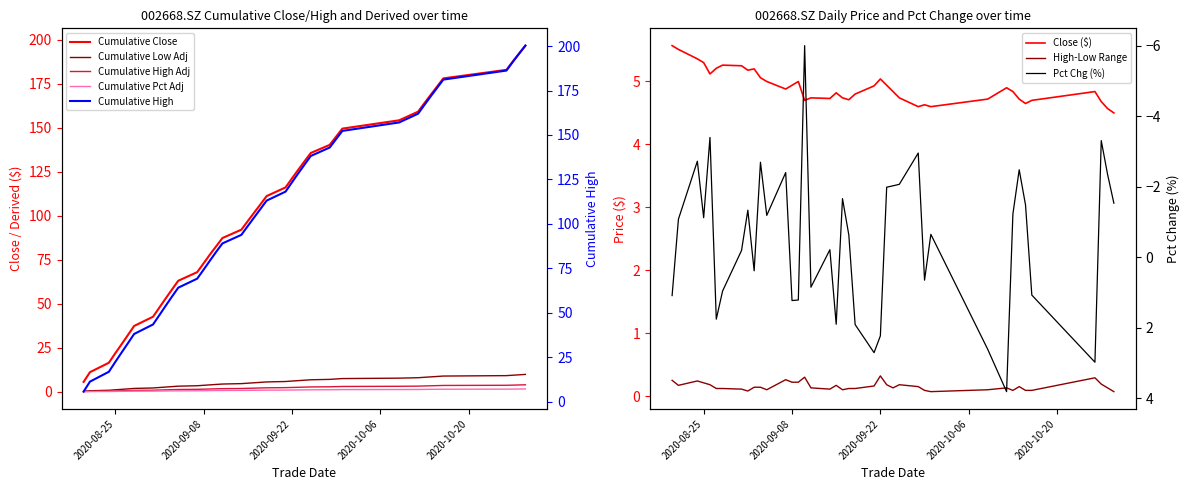

At low, list the series in order from smallest to largest.

pct_chg, close